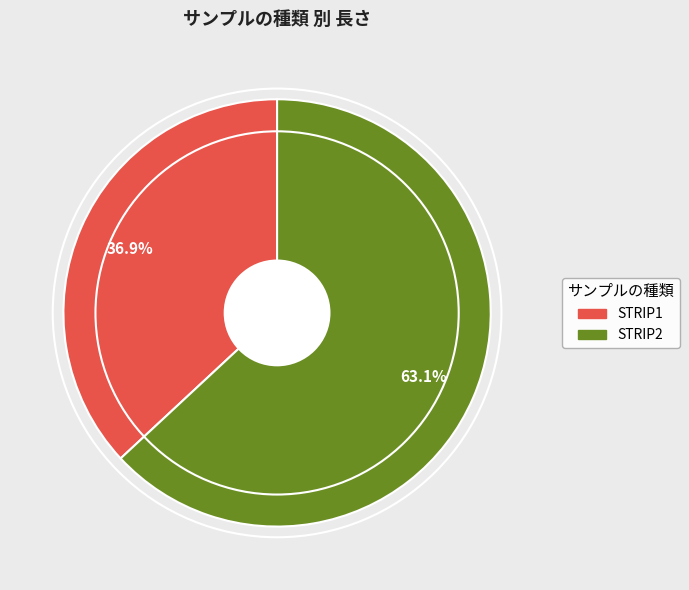

Does STRIP2 account for over 50% of the chart?

Yes